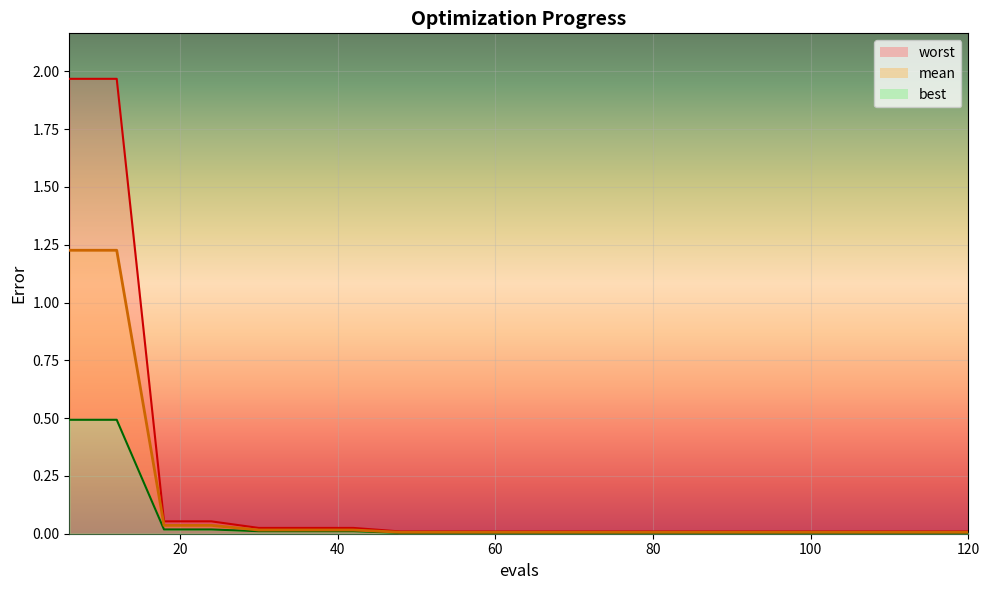

Does the chart display data point markers on the line(s)?

No